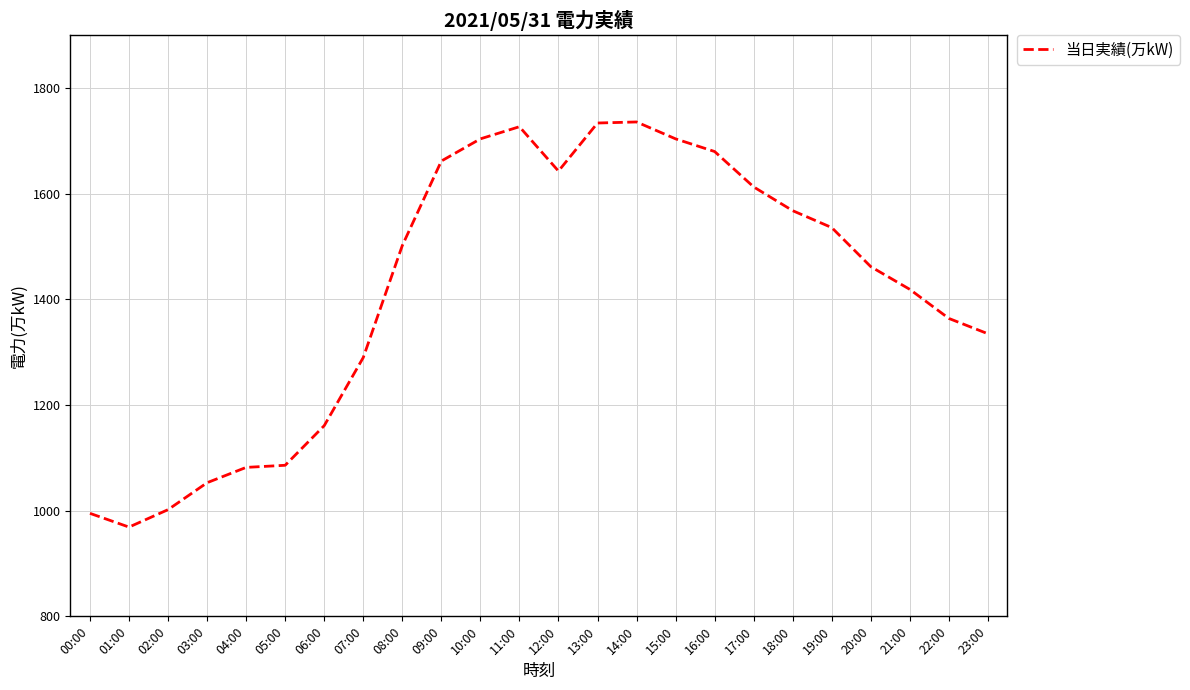

What is the smallest value displayed?

969